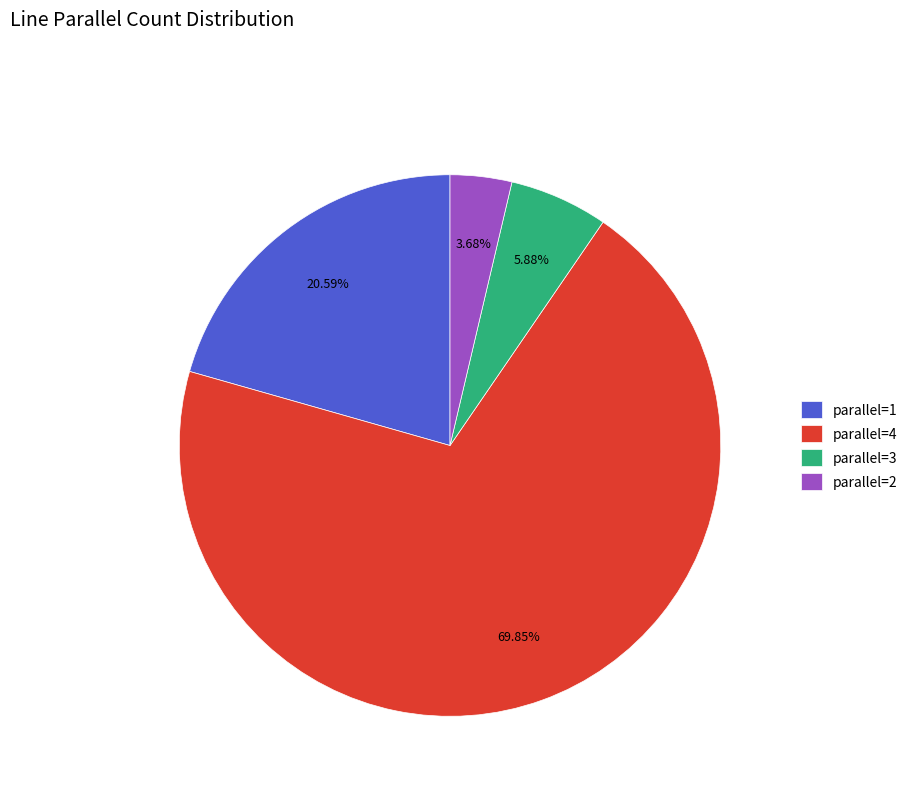

Which slice represents more than half of the pie?

parallel=4